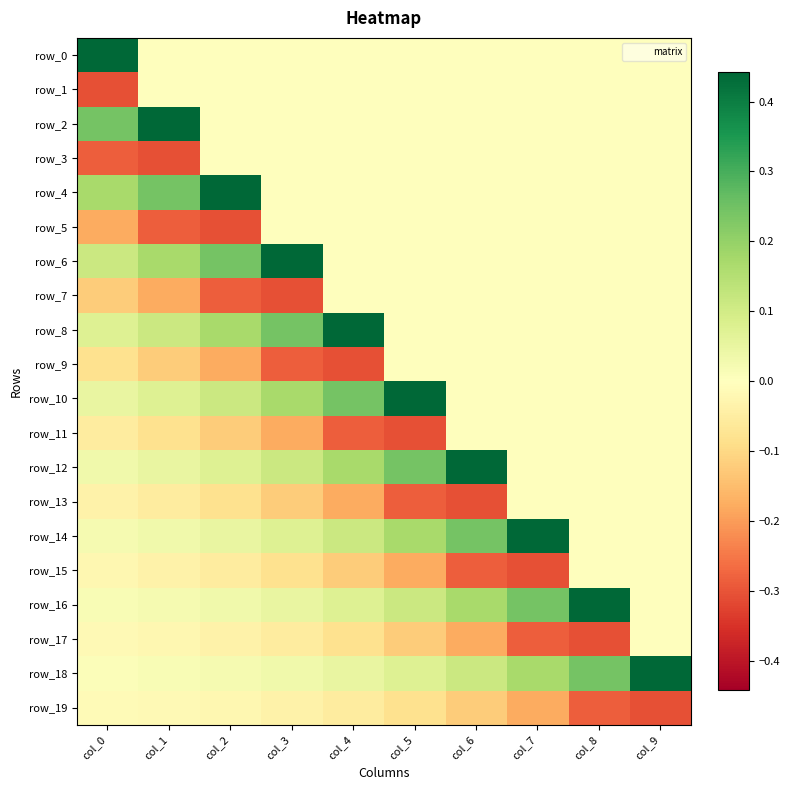

At col_3, list the series in order from smallest to largest.

row_7, row_9, row_11, row_13, row_15, row_17, row_19, row_0, row_1, row_2, row_3, row_4, row_5, row_18, row_16, row_14, row_12, row_10, row_8, row_6